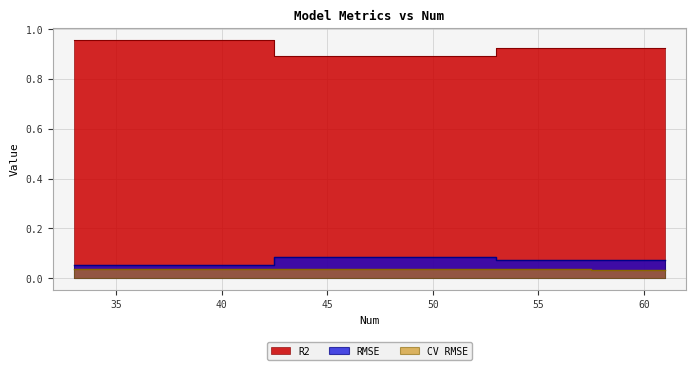

What is the average value of the RMSE series?

0.1